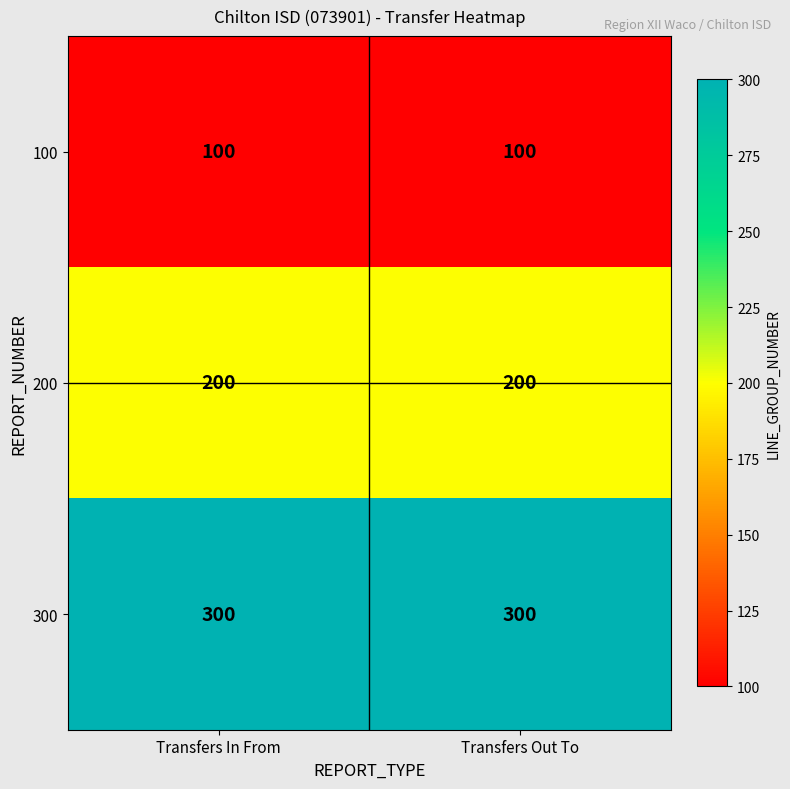

Is it true that 300 equals 178 at Transfers In From?

False